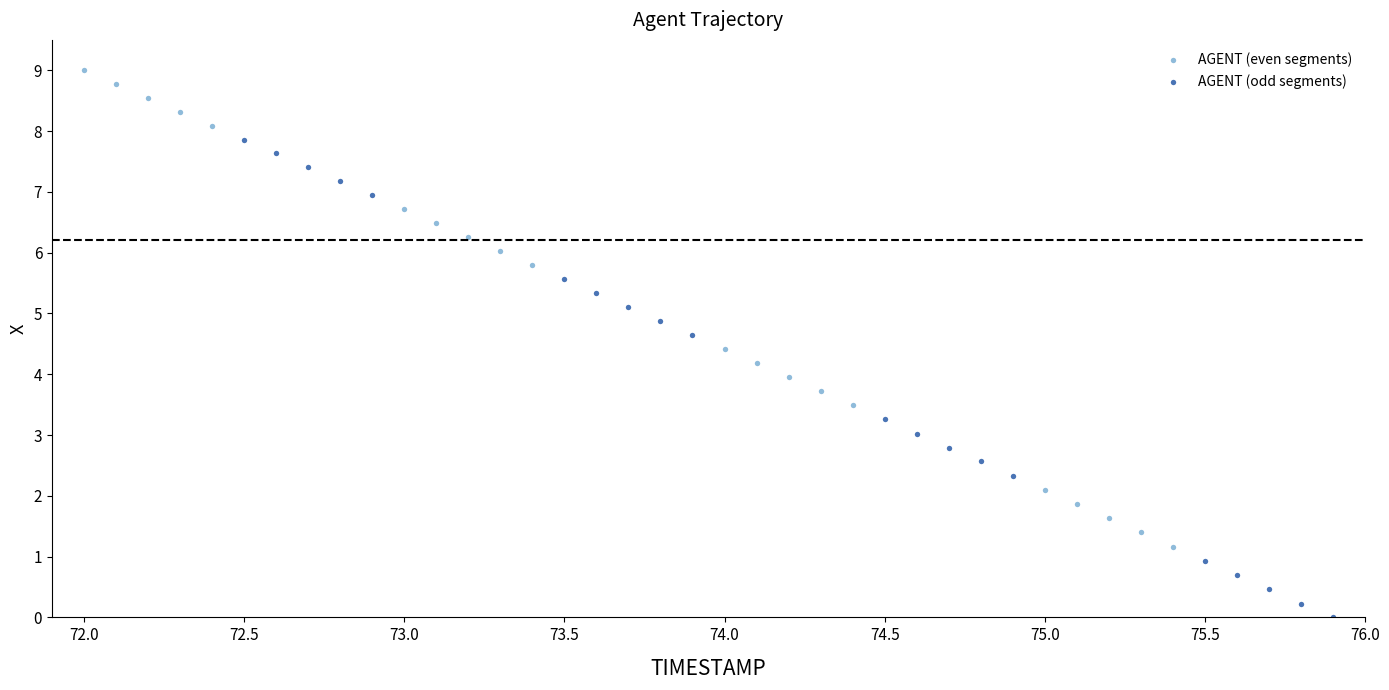

Which series reaches the minimum Y coordinate?

AGENT (odd segments)